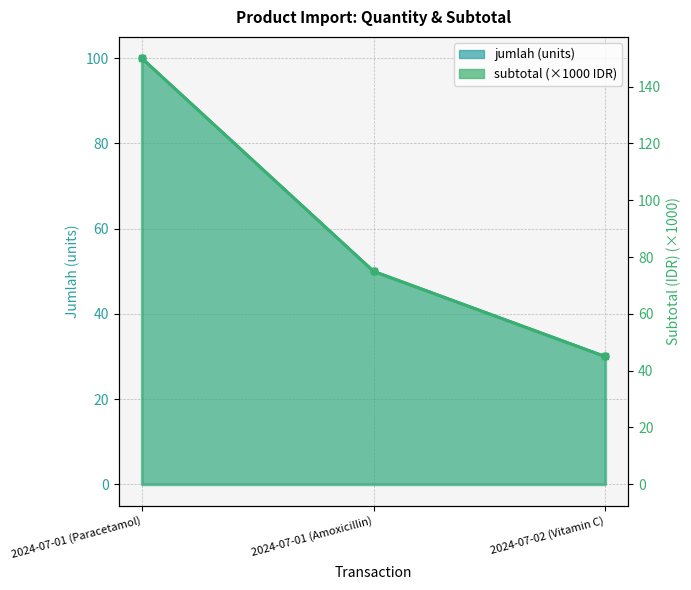

What is the approximate value of jumlah at 2024-07-02 (Vitamin C)?

30